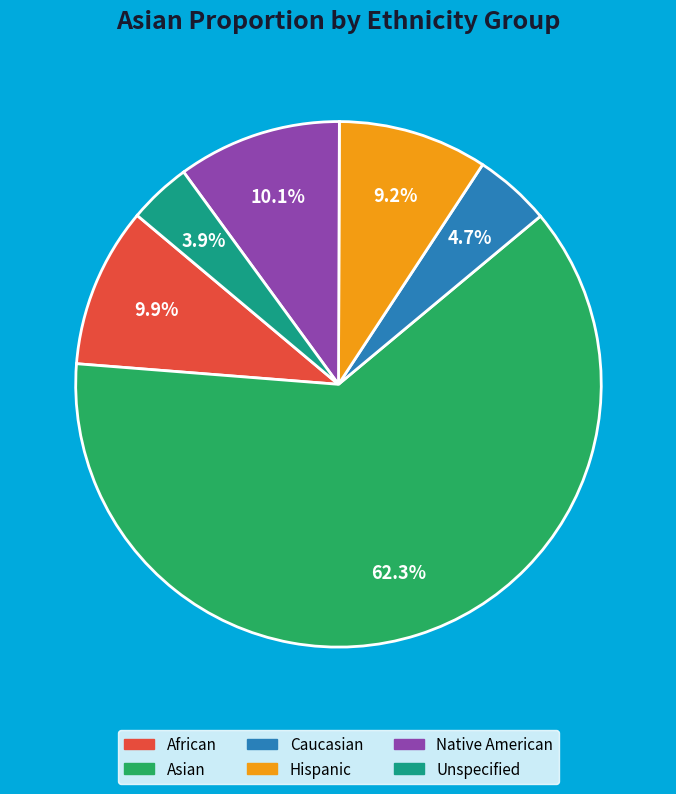

Is the sum of African and Hispanic greater than half?

No